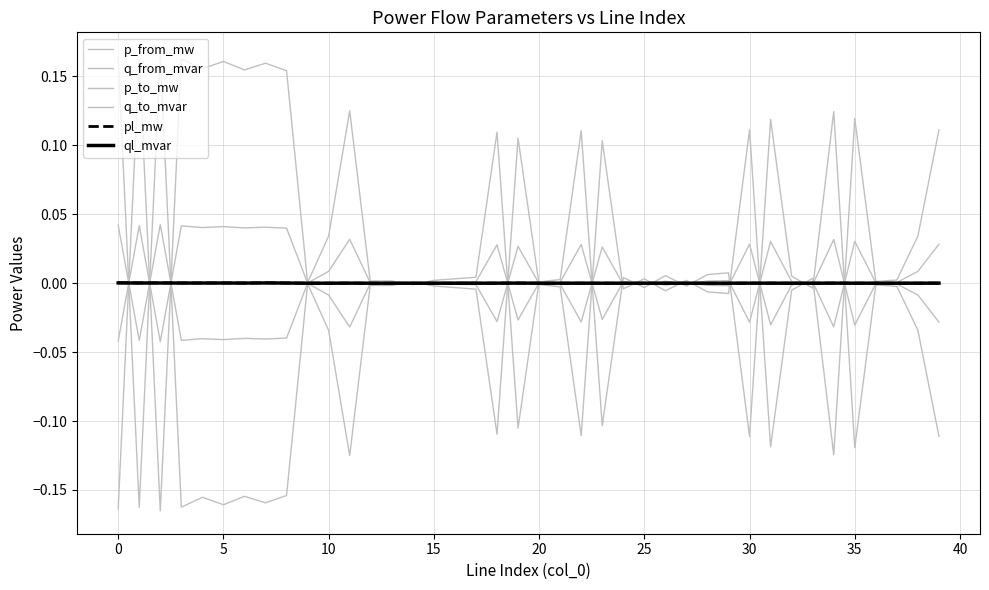

Count the number of data series in this chart.

6